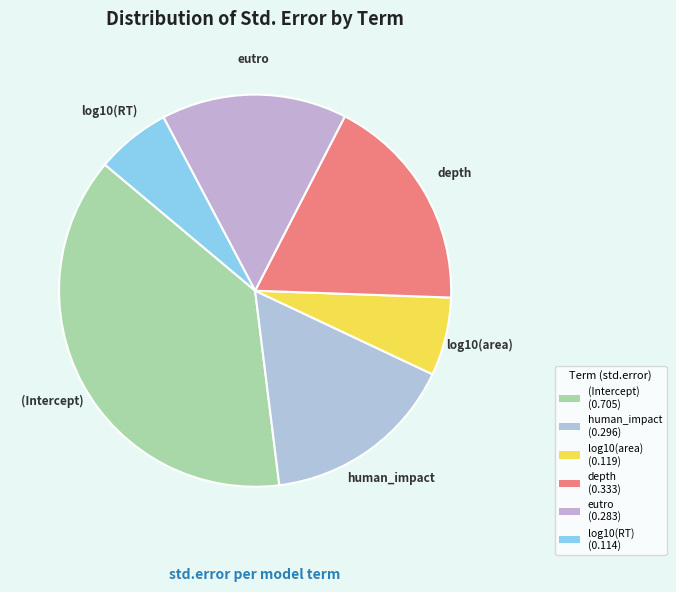

How many slices are in this pie chart?

6